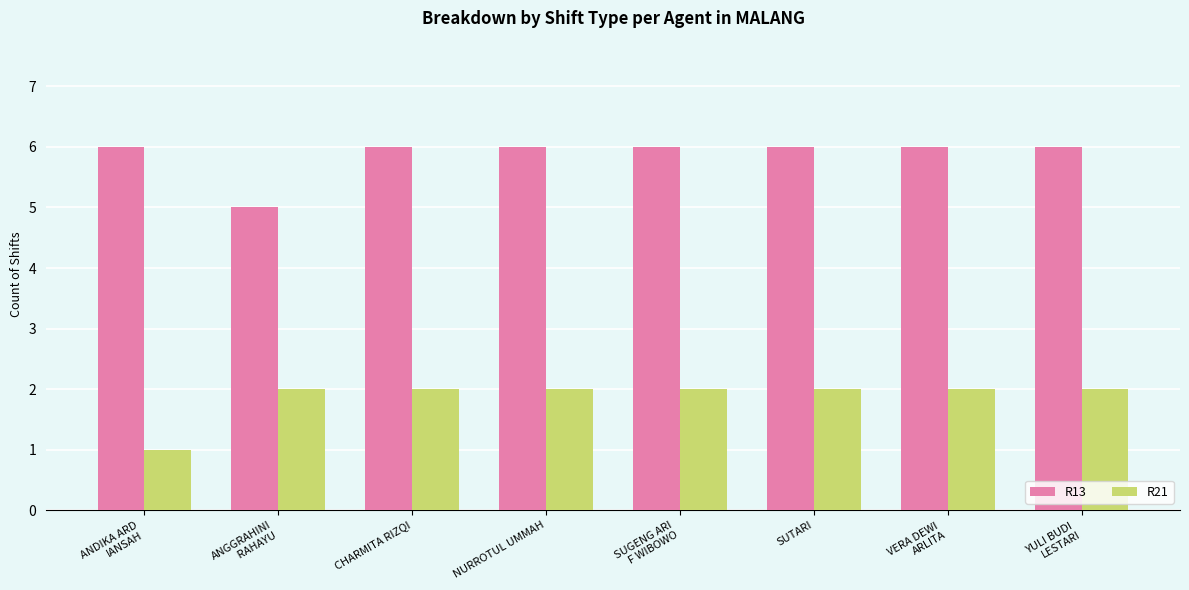

What is the smallest value displayed?

1